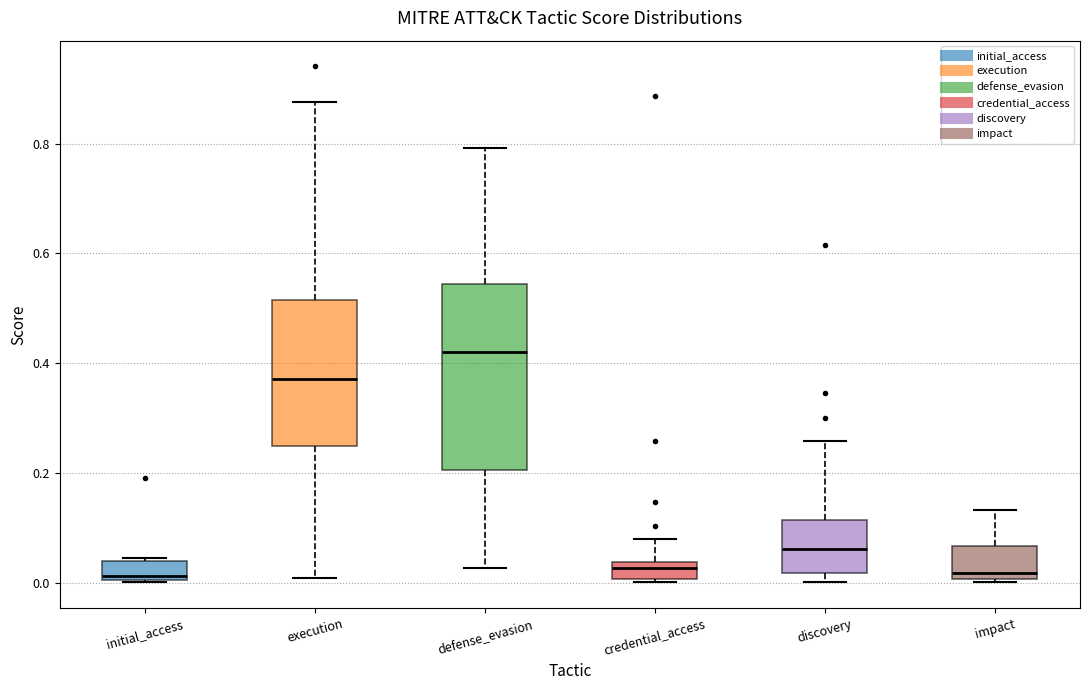

Reading left to right, read every box against the y-axis: the position of its median line, the range the box covers, and the ends of its whiskers. The values are not printed on the chart, so give them approximately, as read against the axis.

initial_access: median 0.02, box 0.00 to 0.04, whiskers 0.00 to 0.04
execution: median 0.38, box 0.24 to 0.52, whiskers 0.00 to 0.88
defense_evasion: median 0.42, box 0.20 to 0.54, whiskers 0.02 to 0.80
credential_access: median 0.02, box 0.00 to 0.04, whiskers 0.00 (just below the box's lower edge) to 0.08
discovery: median 0.06, box 0.02 to 0.12, whiskers 0.00 to 0.26
impact: median 0.02, box 0.00 to 0.06, whiskers 0.00 to 0.14